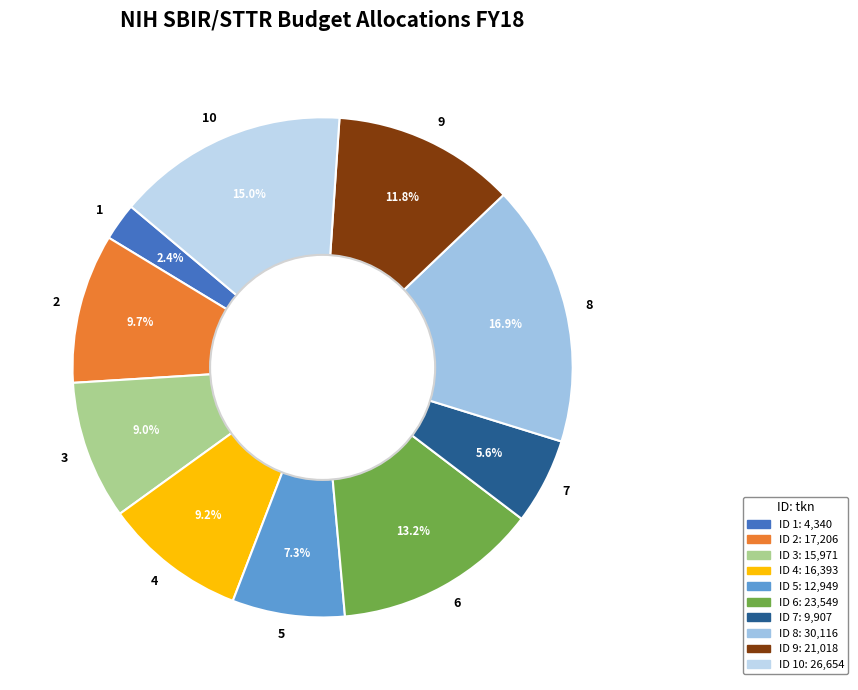

Does 1 account for over 50% of the chart?

No